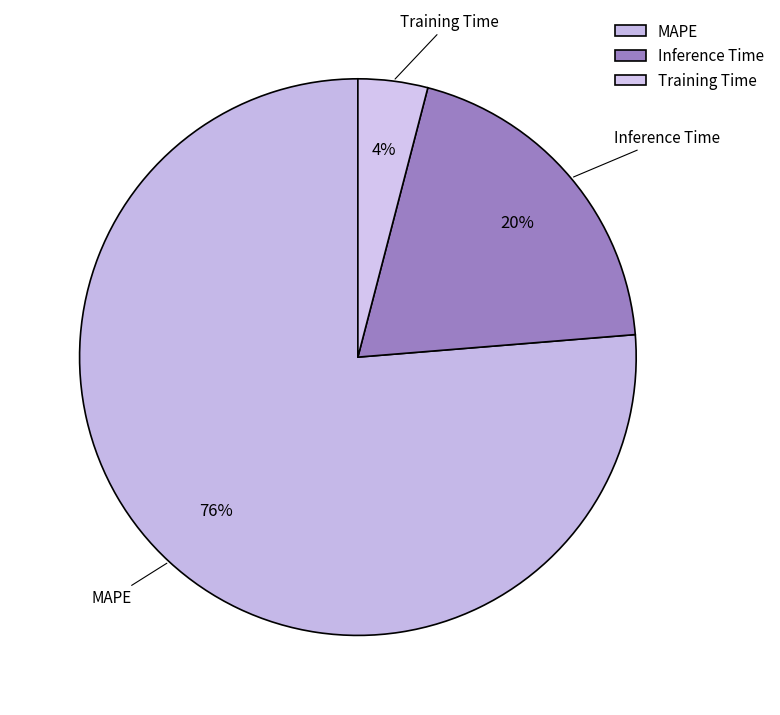

What percentage is the Training Time slice, to the nearest percent?

4%